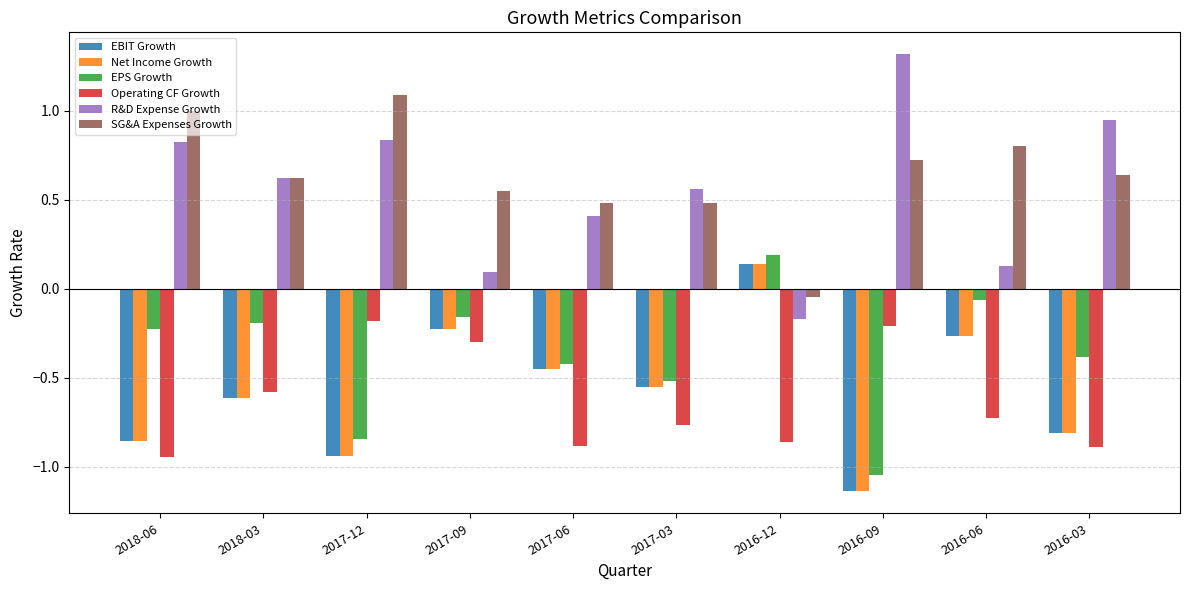

How many bars are there in total?

60